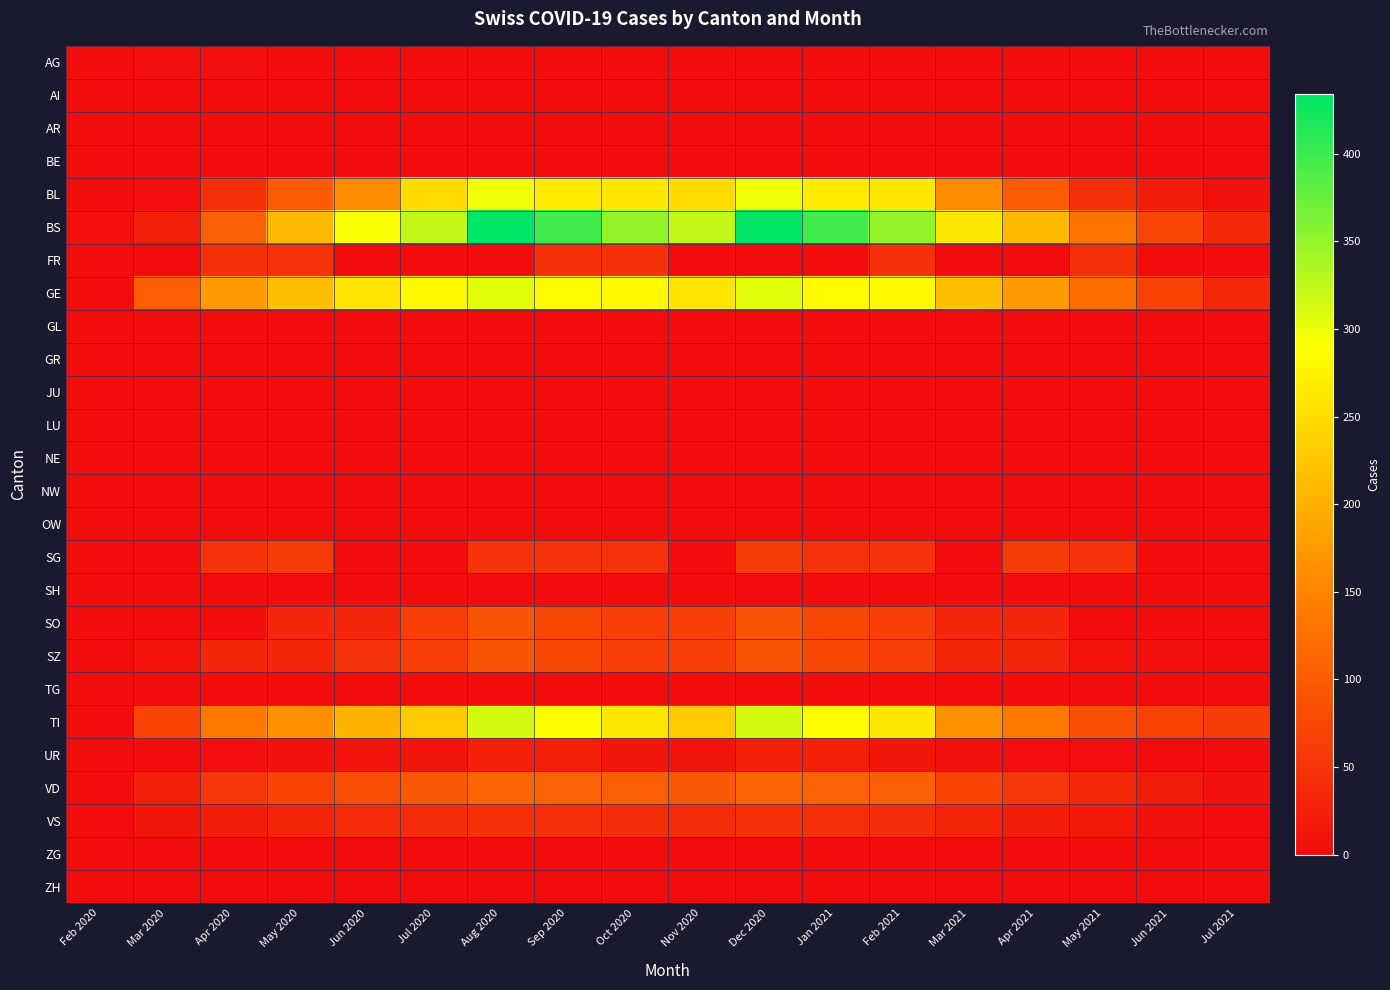

What is the spread (max minus min) of values at Apr 2021?

210.9